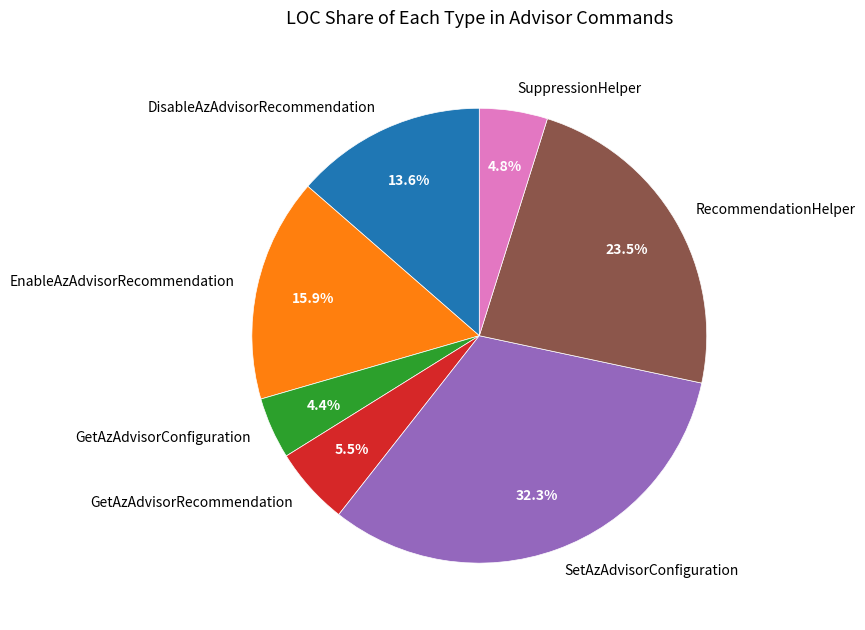

Between GetAzAdvisorConfiguration and RecommendationHelper, which is larger?

RecommendationHelper